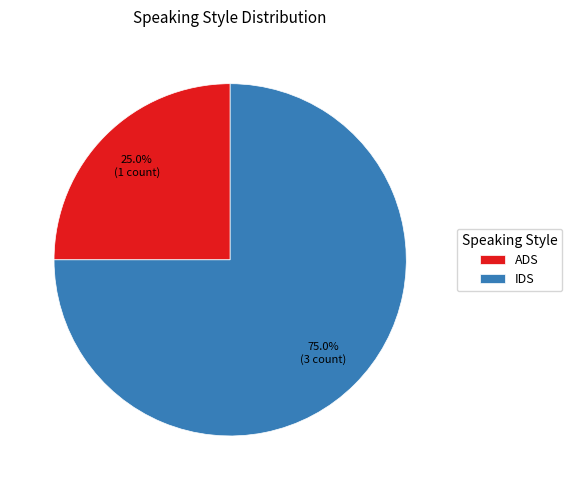

What is the ratio of the value at IDS to the value at ADS?

3.0